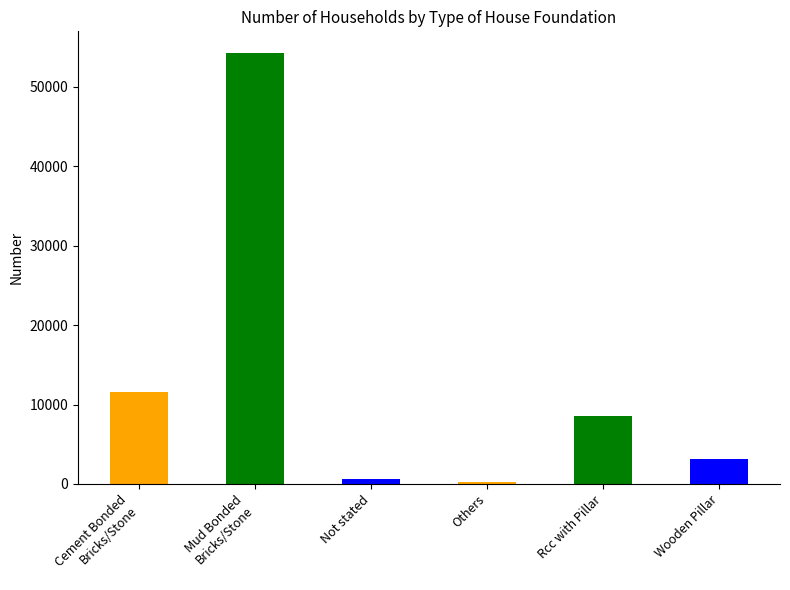

What is the smallest value displayed?

183